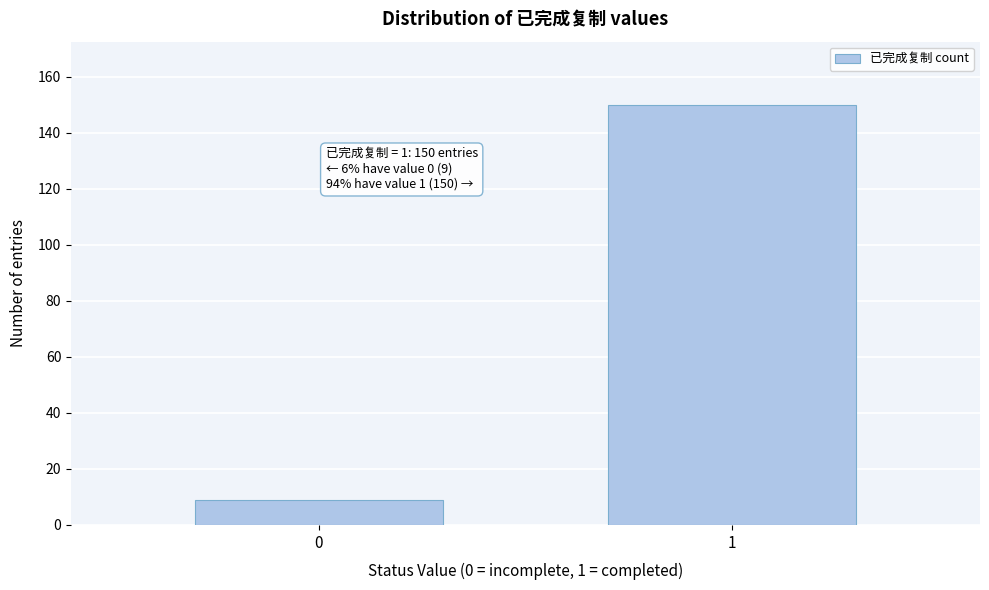

Reading right to left, transcribe all the data shown in this chart.

150	9